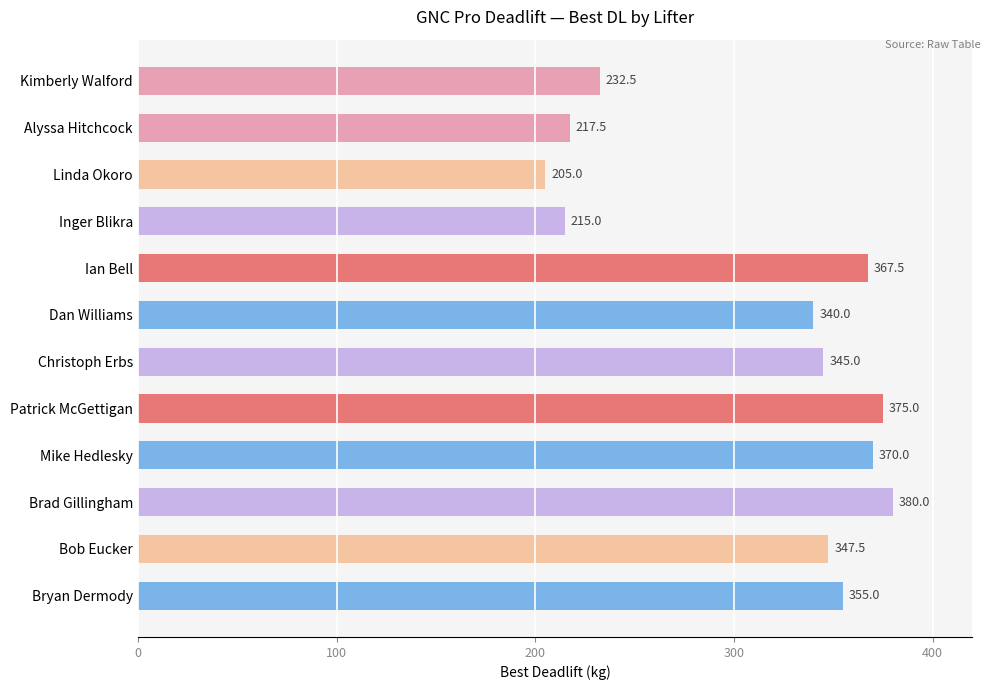

What is the minimum value shown in the chart?

205.0